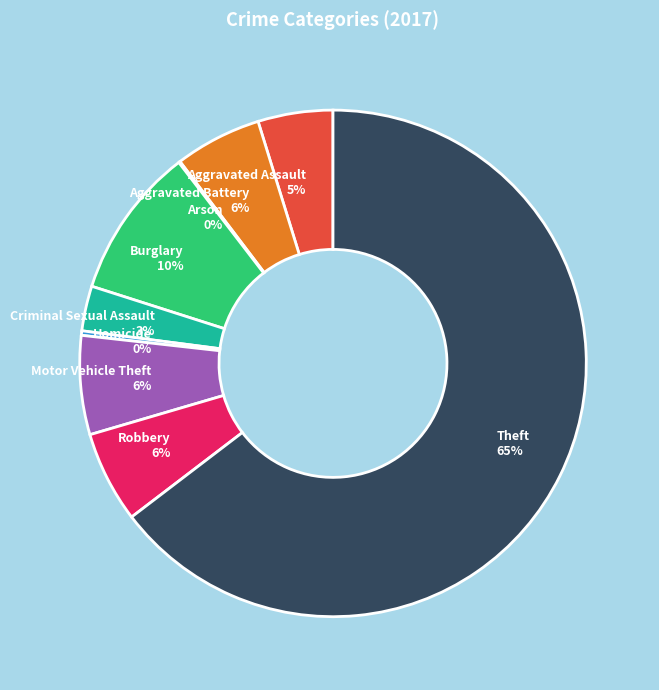

Approximately how many times larger is the value at Robbery 6% compared to Homicide 0%?

20.3